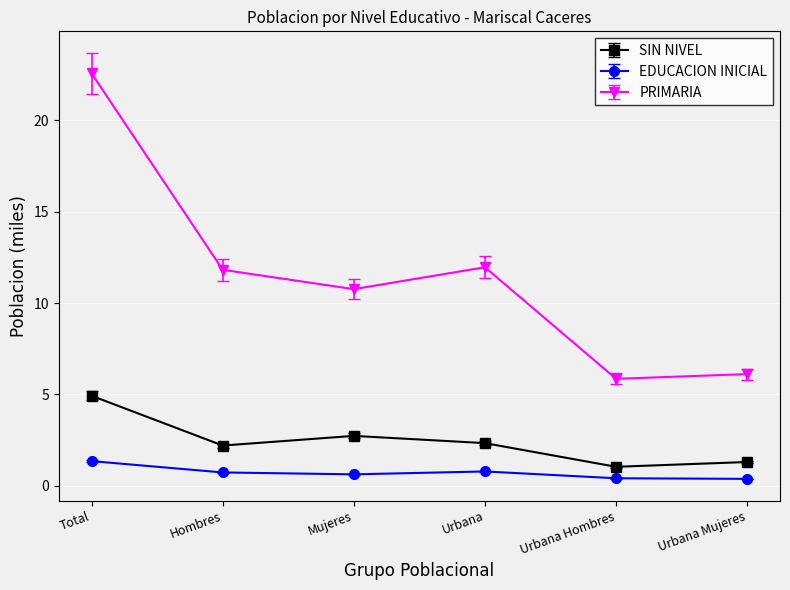

Count the EDUCACION INICIAL values in the range 0 to 1.

5